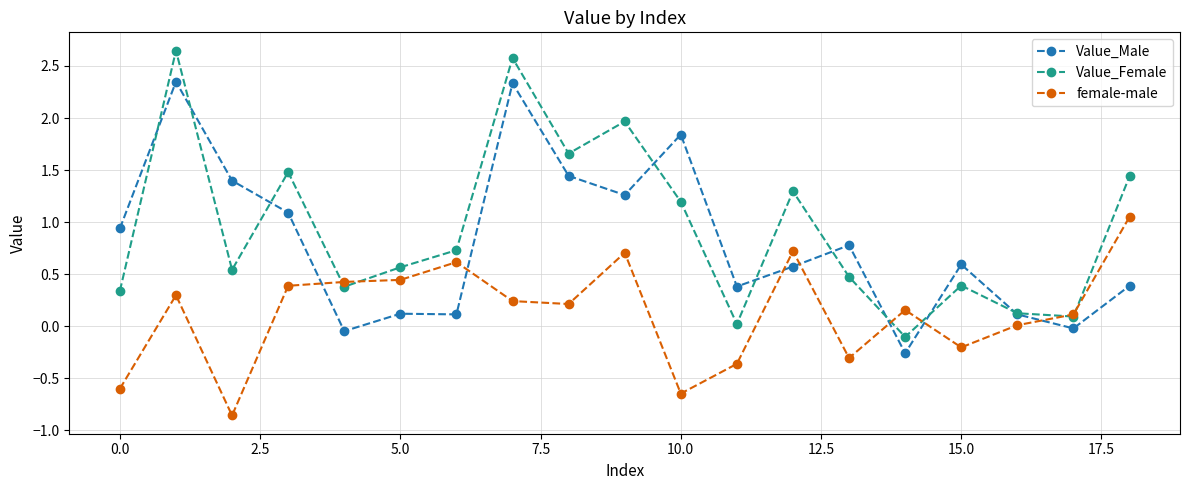

What is the difference between the maximum and minimum values in the female-male series?

1.9